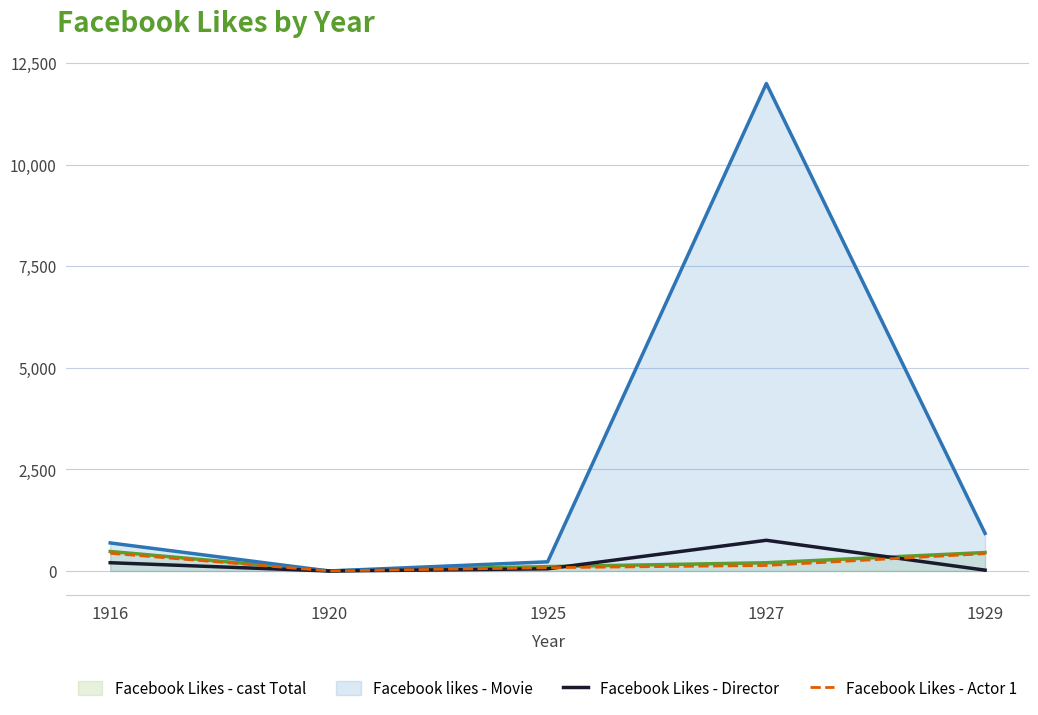

Where do Facebook Likes - Director and Facebook Likes - Actor 1 first cross each other?

1925 and 1927